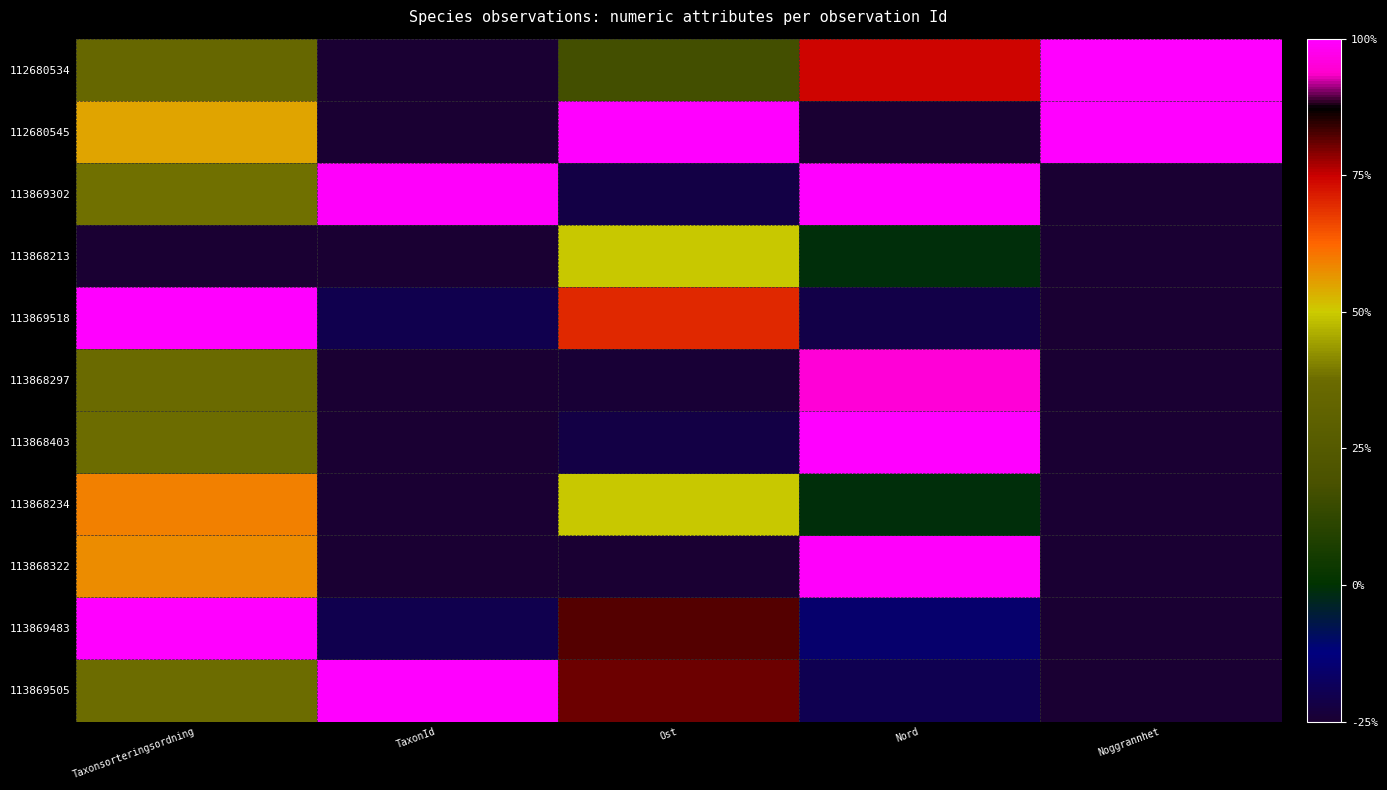

At how many categories does at least one series exceed 0?

5